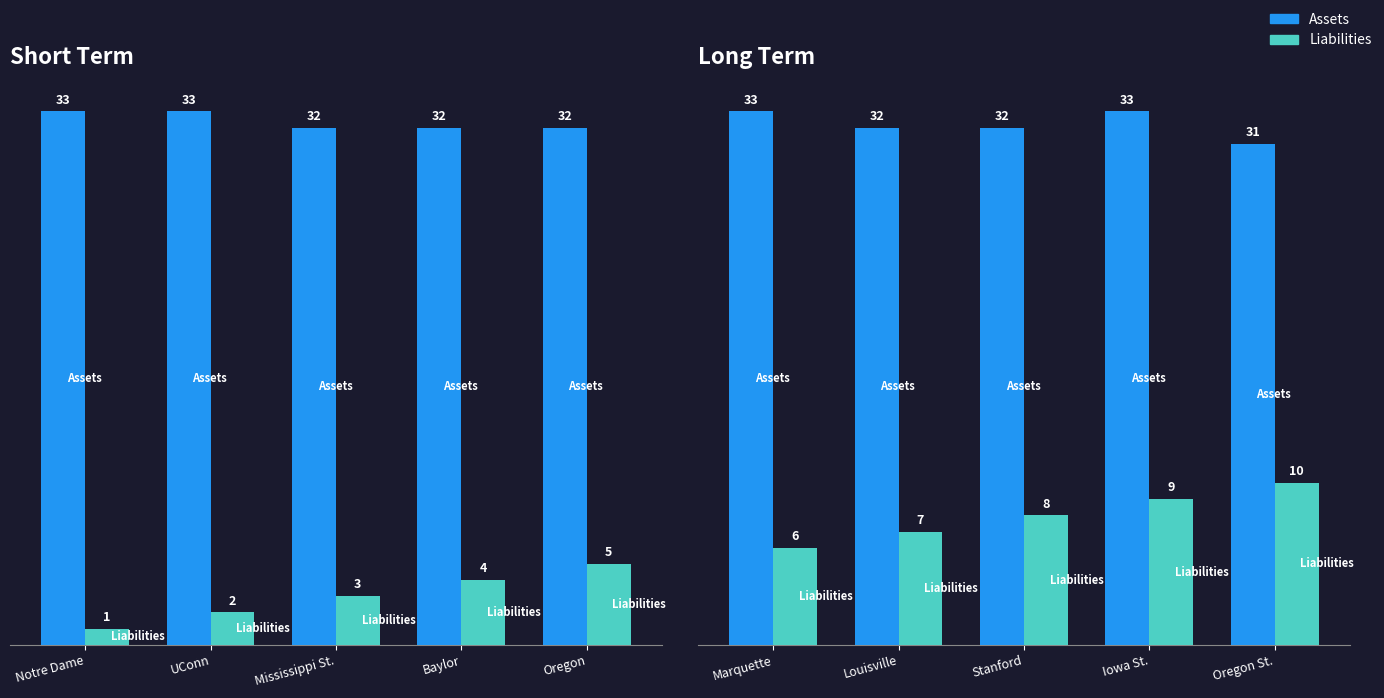

Rank the series by their maximum value, from lowest to highest.

Liabilities, Assets